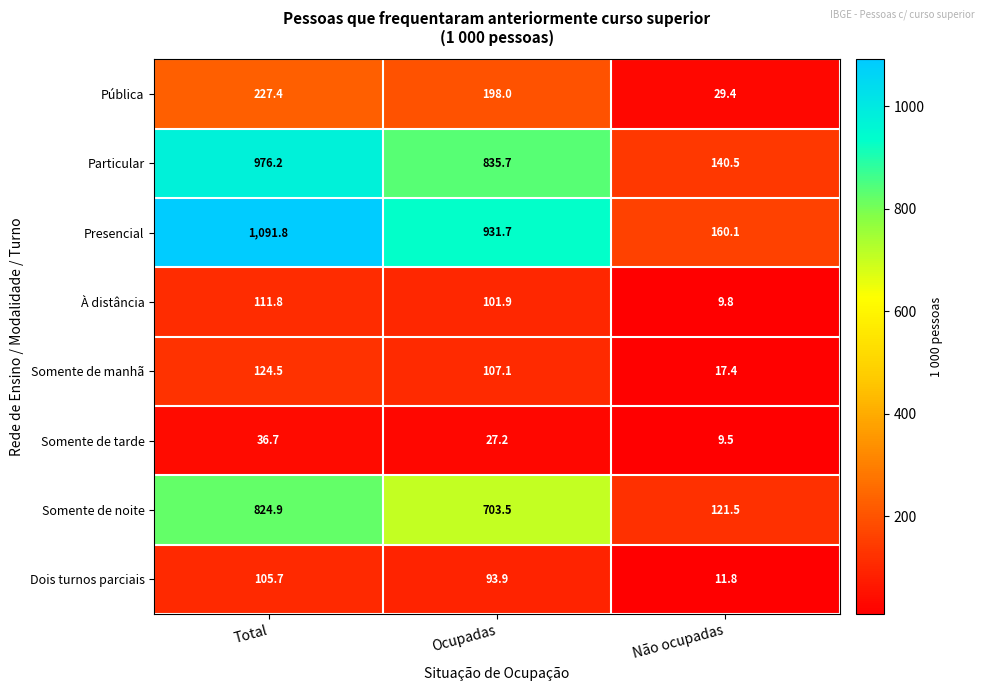

Which category has the highest value in the Dois turnos parciais series?

Total